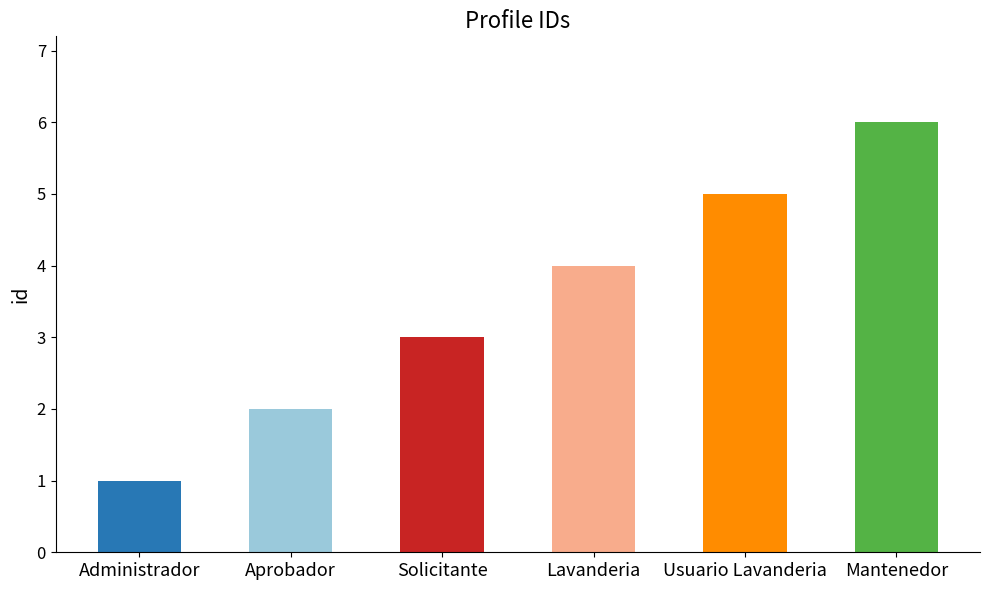

Reading left to right, extract all data points from this chart.

Administrador=1	Aprobador=2	Solicitante=3	Lavanderia=4	Usuario Lavanderia=5	Mantenedor=6